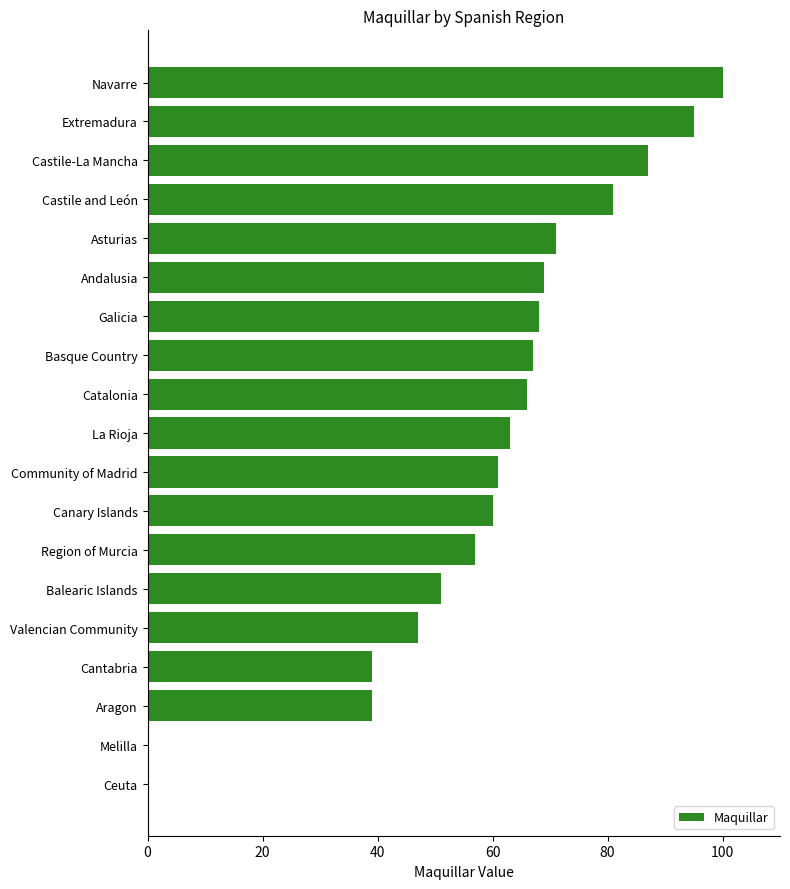

What is the sum of all values?

1121